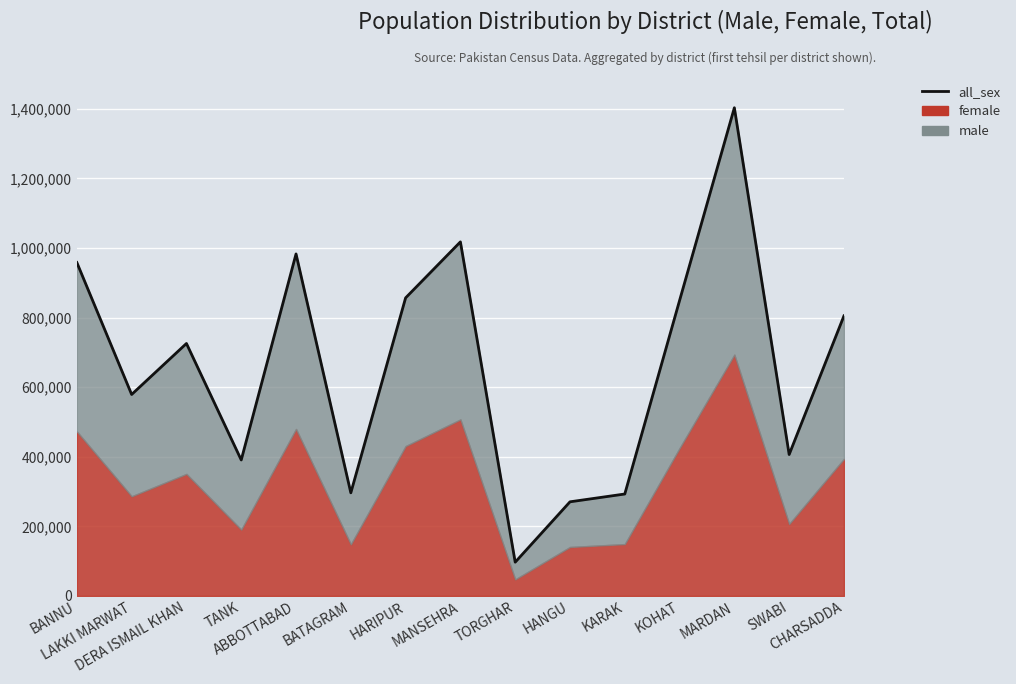

Rank the categories by value from highest to lowest.

MARDAN, MANSEHRA, ABBOTTABAD, BANNU, HARIPUR, KOHAT, CHARSADDA, DERA ISMAIL KHAN, LAKKI MARWAT, SWABI, TANK, BATAGRAM, KARAK, HANGU, TORGHAR